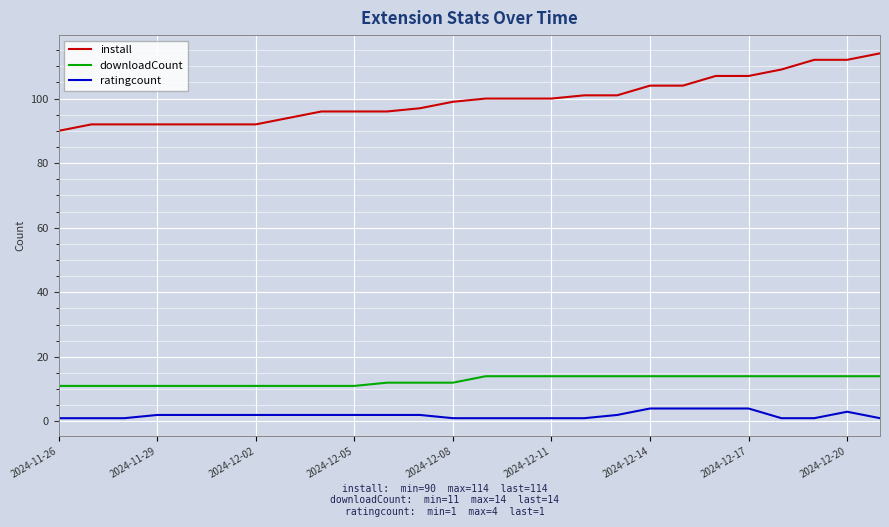

Does the chart have visible grid lines?

Yes